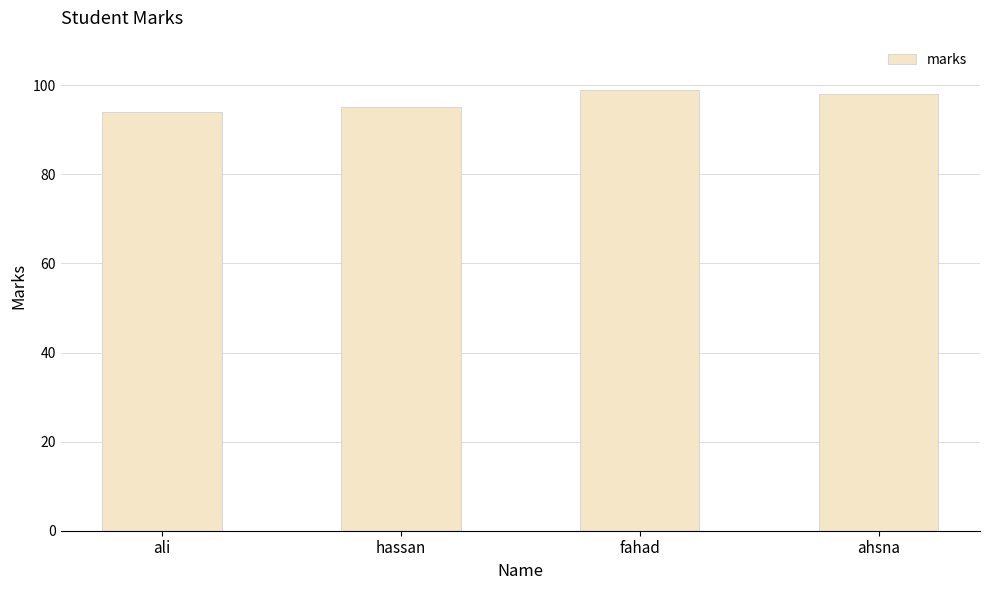

Reading right to left, list all the values displayed in this chart.

ahsna=98	fahad=99	hassan=95	ali=94